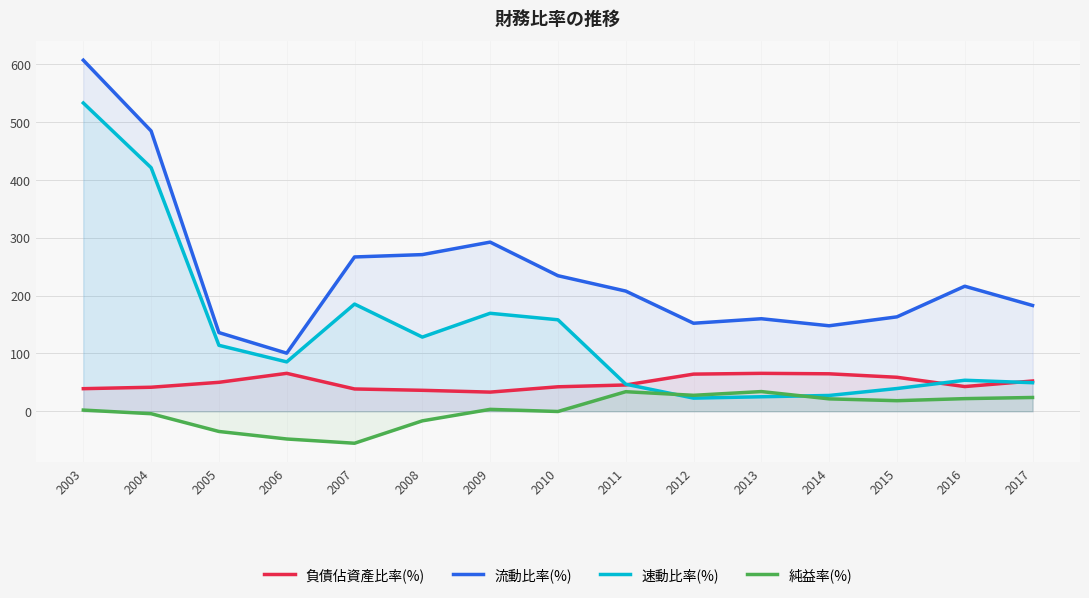

List the series in order of their peak value, lowest first.

純益率(%), 負債佔資產比率(%), 速動比率(%), 流動比率(%)